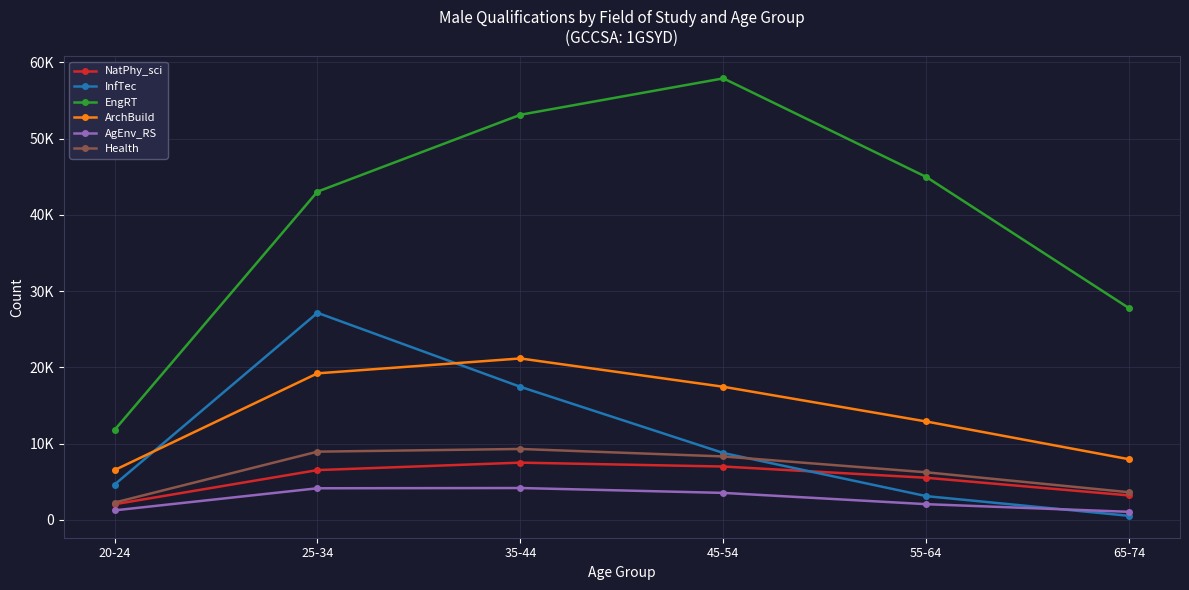

Is the value of Health at 65-74 greater than the value of AgEnv_RS at 45-54?

Yes